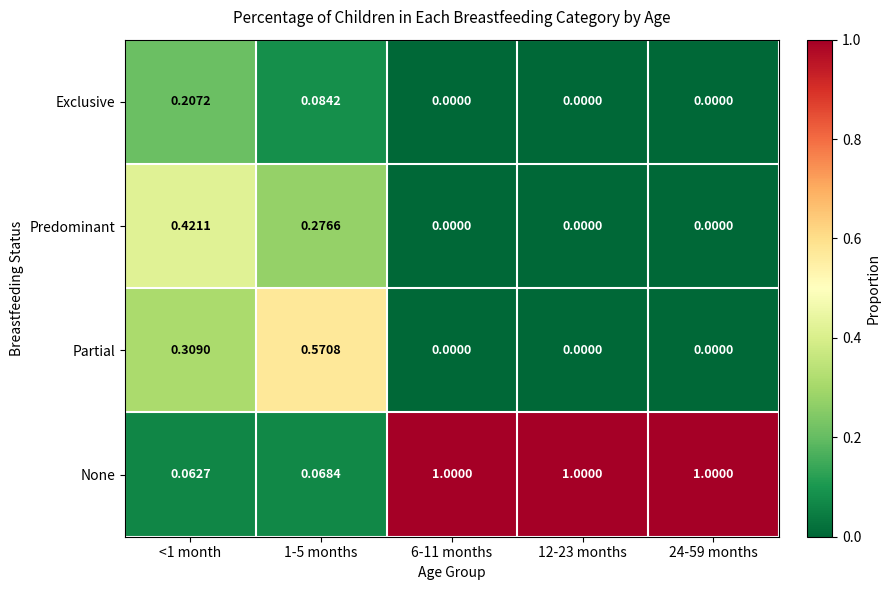

How many data points does each series have?

5